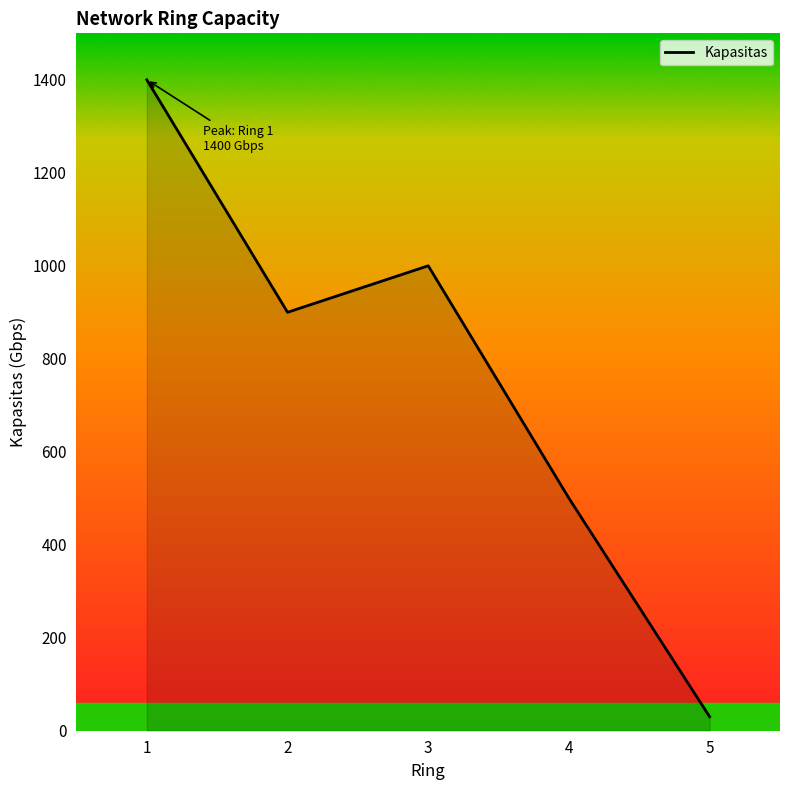

What value does the data have at 2?

900